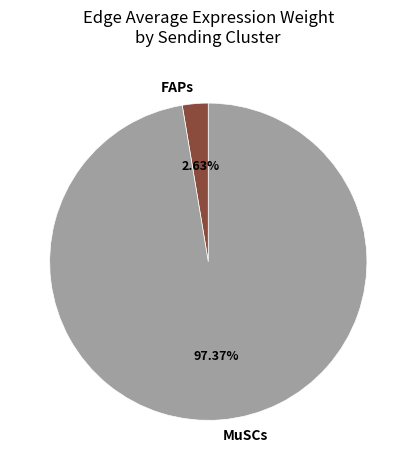

Between MuSCs and FAPs, which is larger?

MuSCs